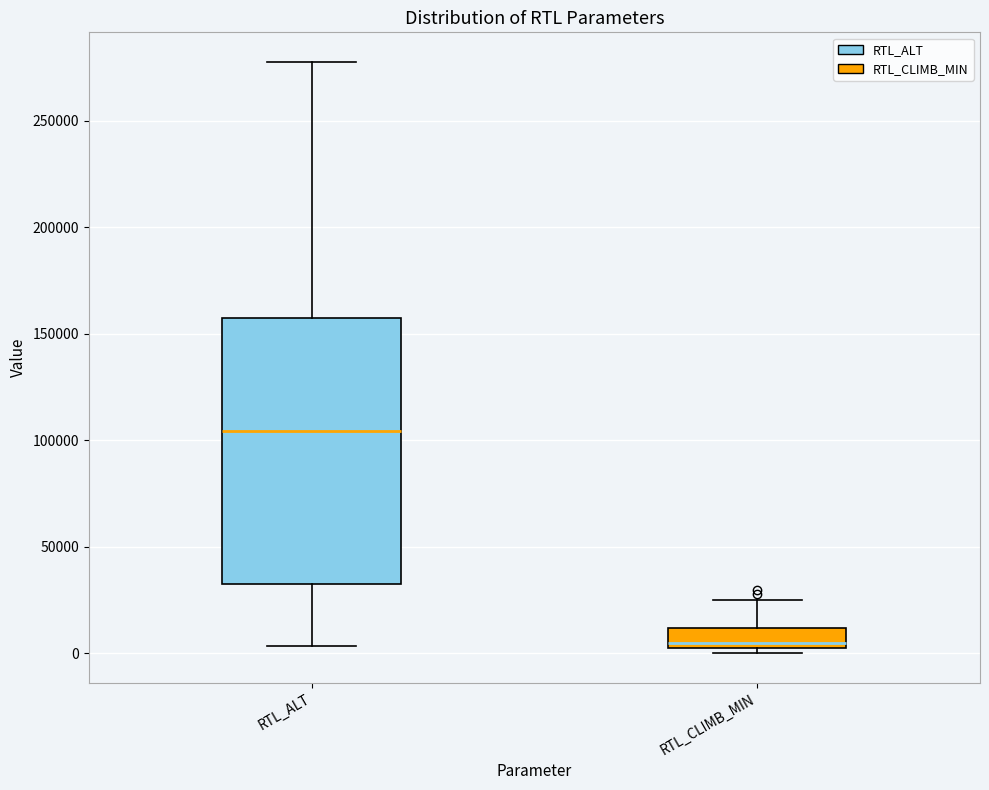

Which box's median line is the highest?

RTL_ALT